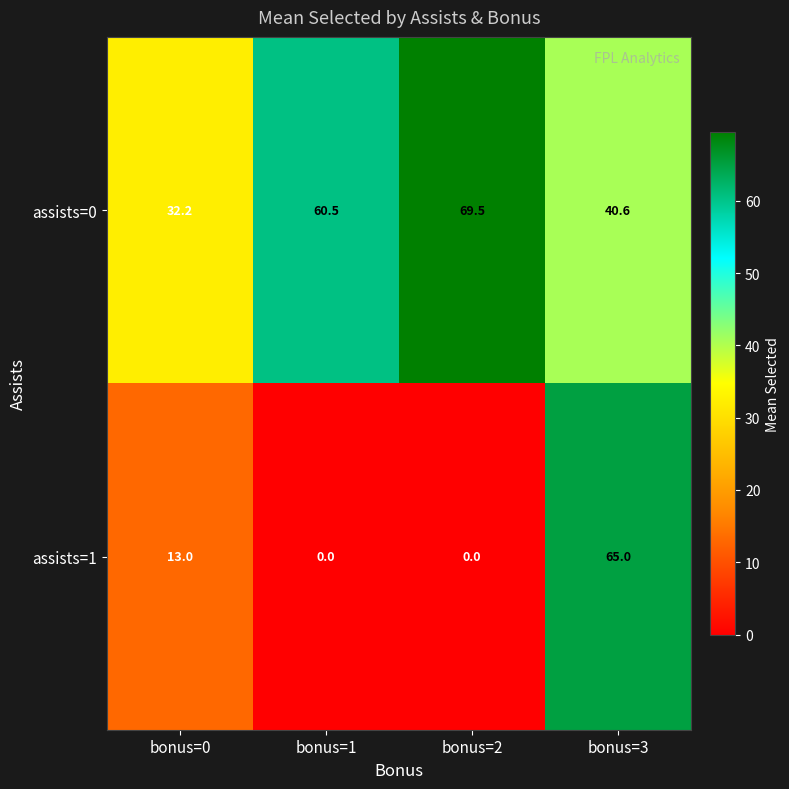

Reading left to right, list all the values displayed in this chart.

assists=0: bonus=0=32.2	bonus=1=60.5	bonus=2=69.5	bonus=3=40.6
assists=1: bonus=0=13.0	bonus=1=0.0	bonus=2=0.0	bonus=3=65.0